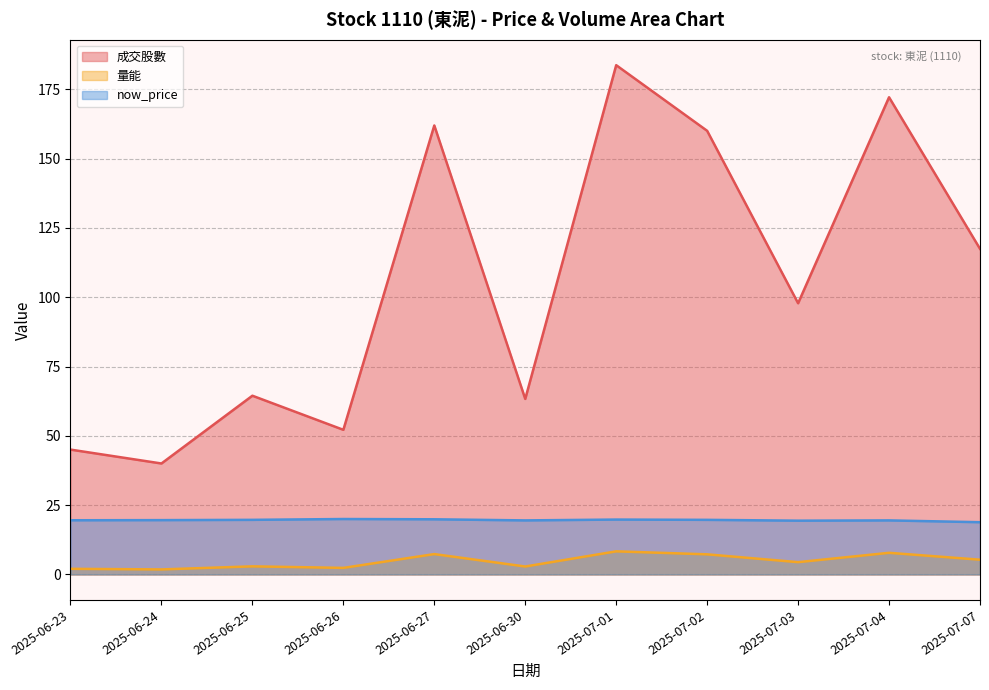

What are all the series names shown in the legend?

成交股數, 量能, now_price